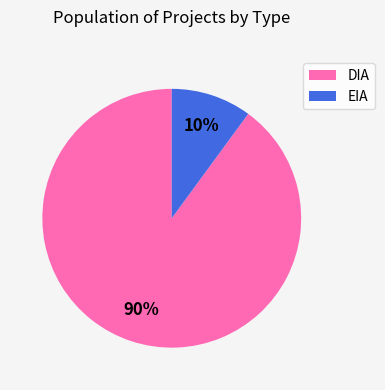

Which category has the biggest portion of the pie?

DIA